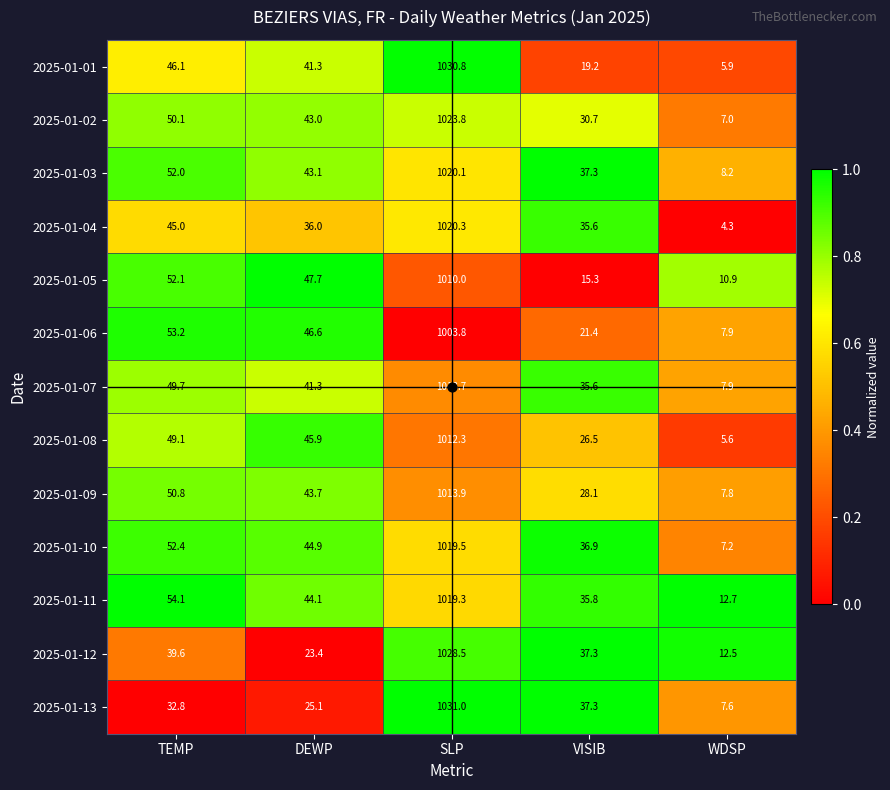

The 2025-01-03 series shows 52.0 at TEMP. True or false?

True